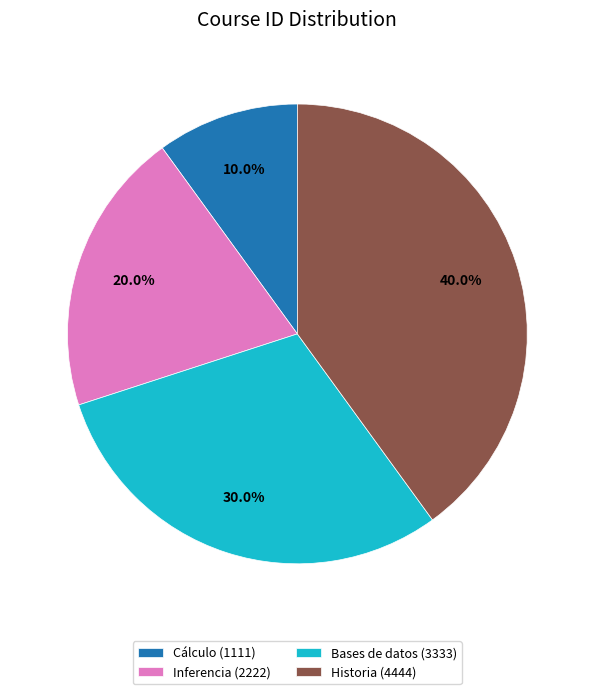

Rank the categories by value from lowest to highest.

Cálculo, Inferencia, Bases de datos, Historia